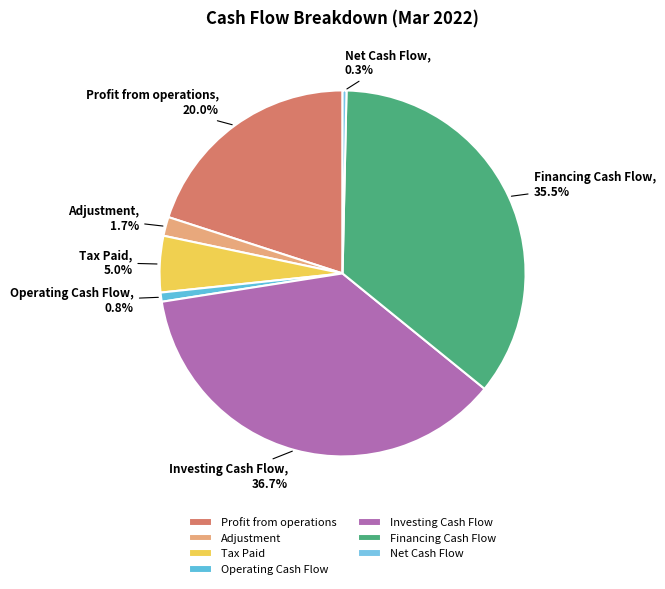

What is the largest slice in the pie chart?

Investing Cash Flow